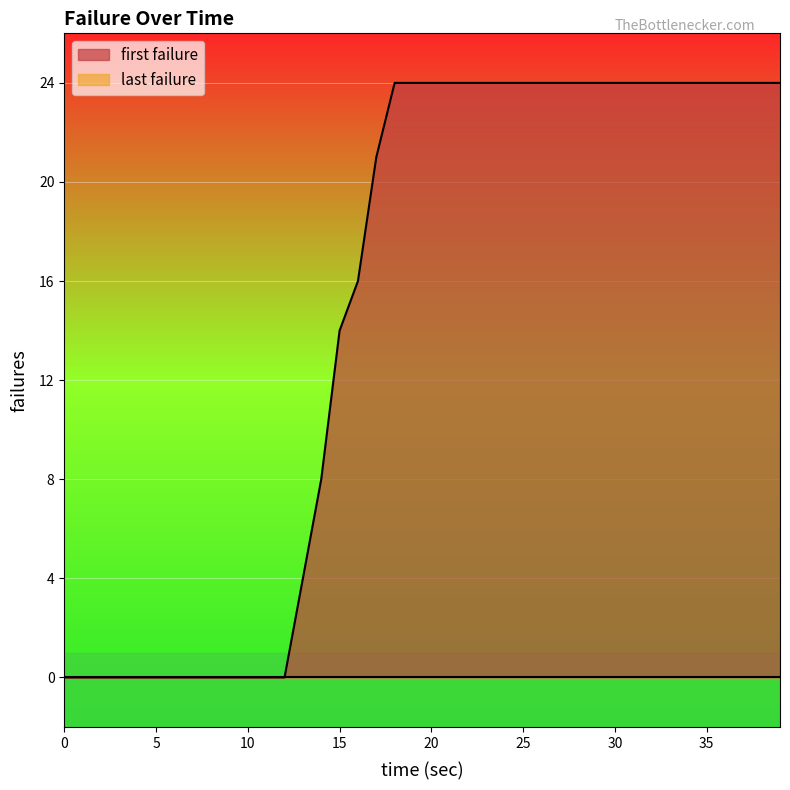

Does the chart display data point markers on the line(s)?

No